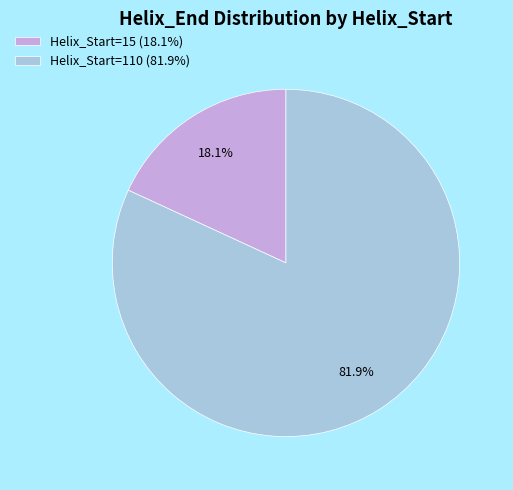

Is there any slice that represents more than half of the pie?

Yes